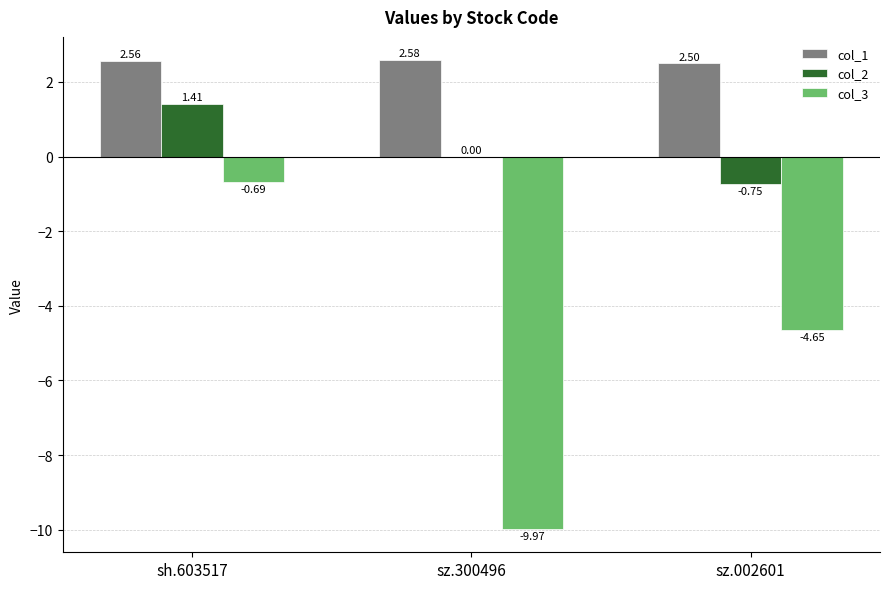

Which series changed the most between sh.603517 and sz.300496?

col_3